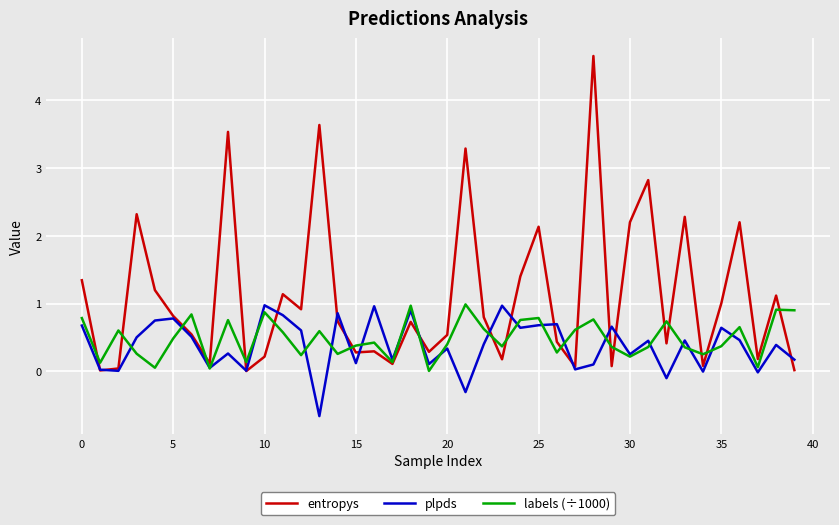

Which series has the widest spread of values?

entropys